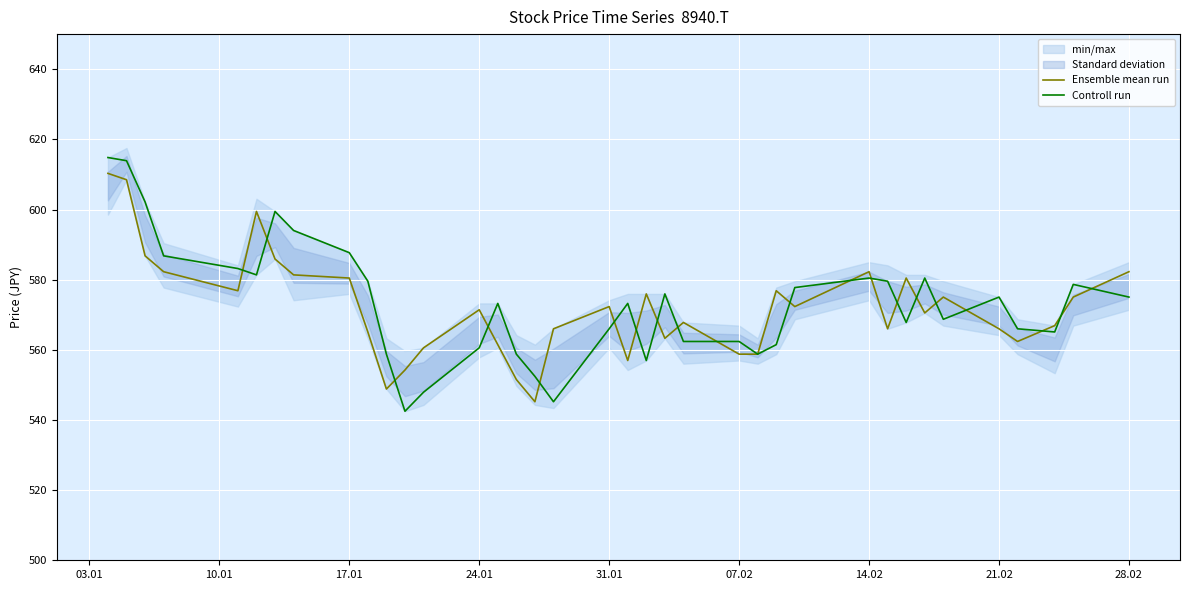

After their last crossing, which series has the higher values: Ensemble mean run or Controll run?

Ensemble mean run